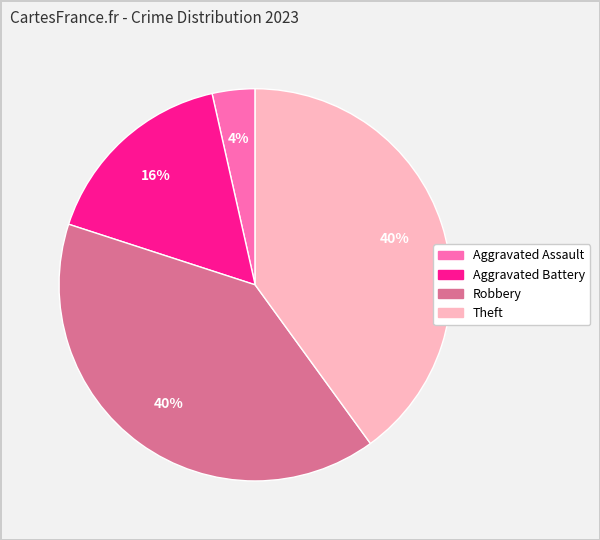

Count the number of slices in the pie.

4